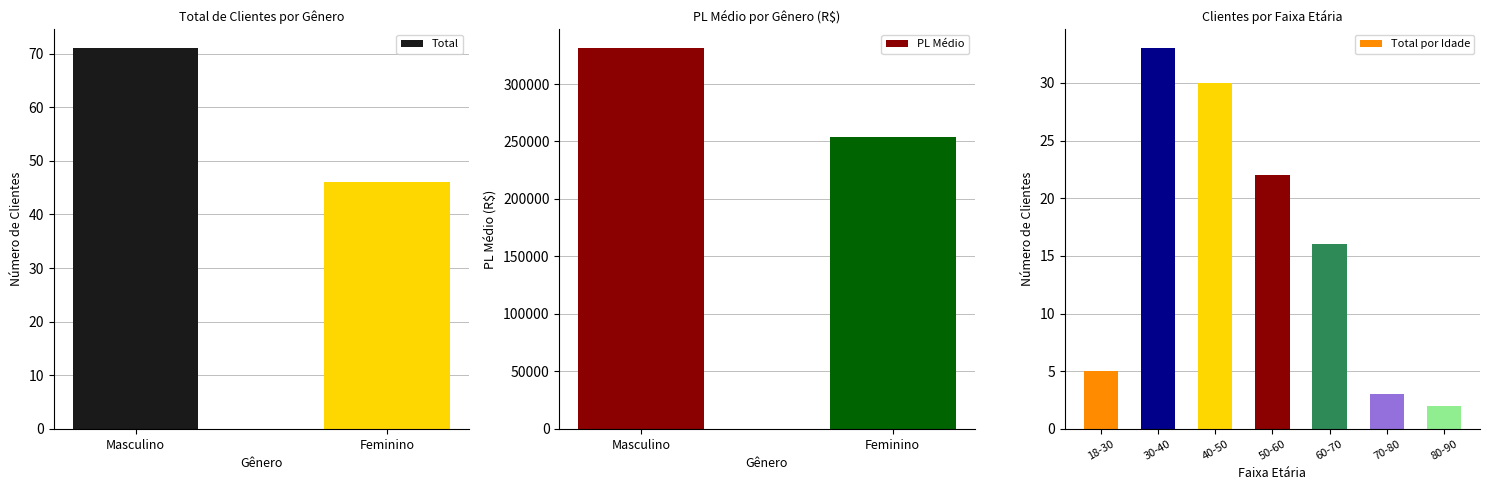

What is the label of the 1st bar from the right?

Feminino